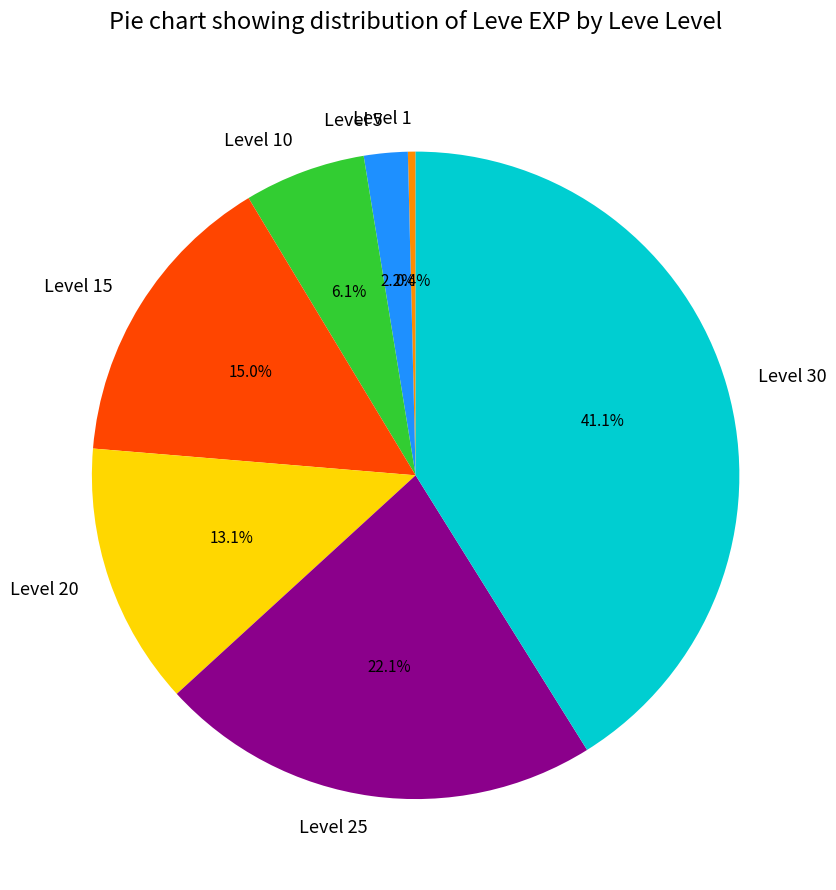

What is the ratio of the value at Level 25 to the value at Level 15?

1.5